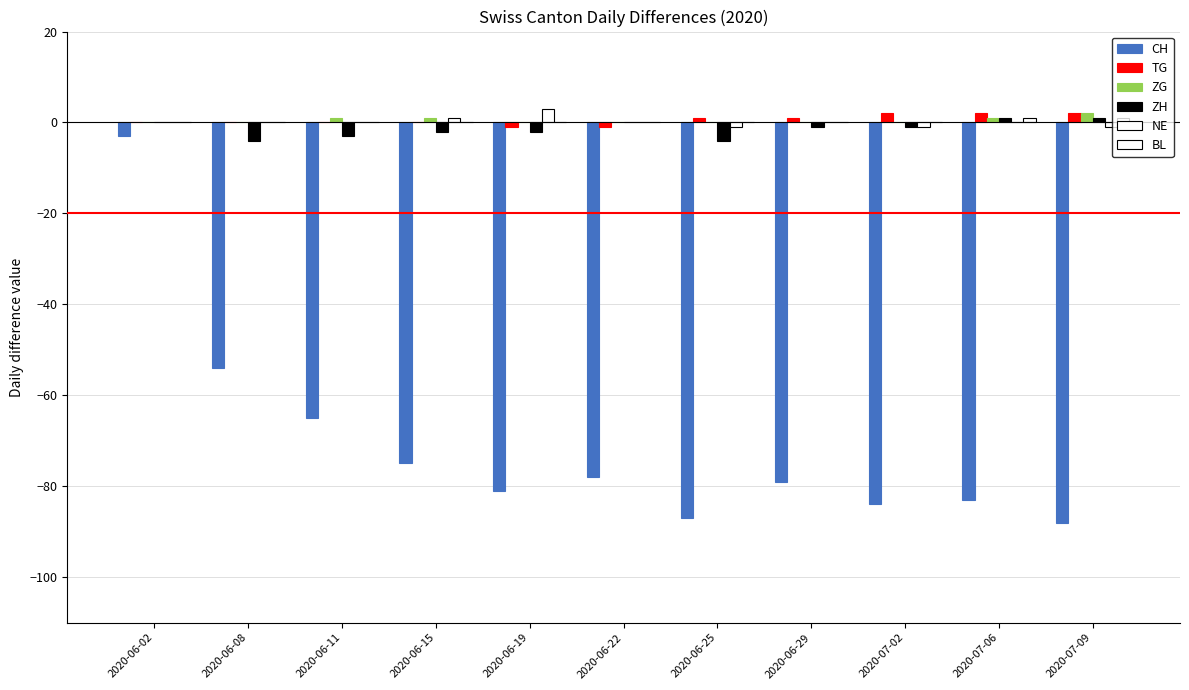

Which series has the largest total across all categories?

TG